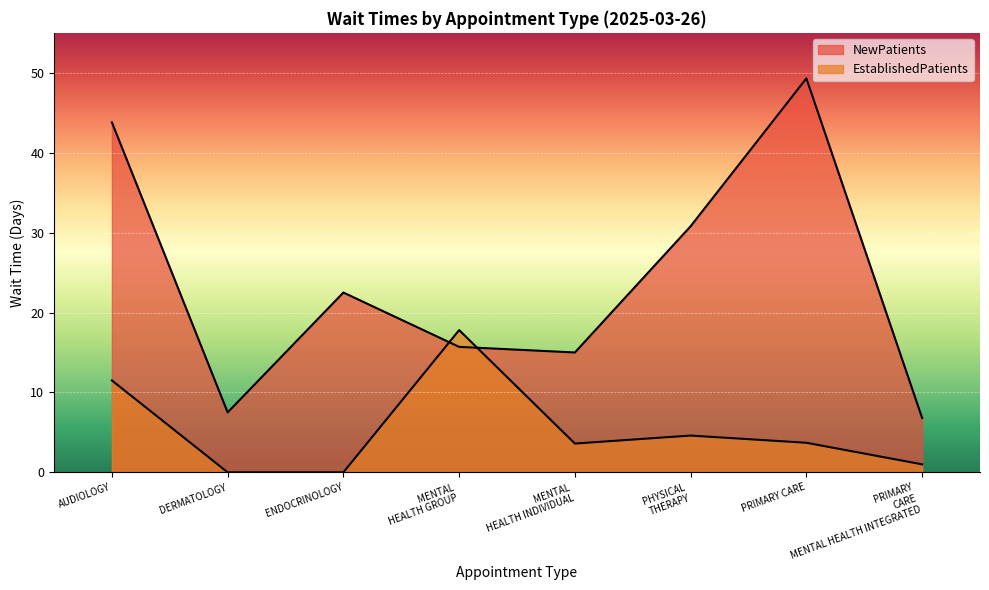

What is the maximum value shown in the chart?

49.3